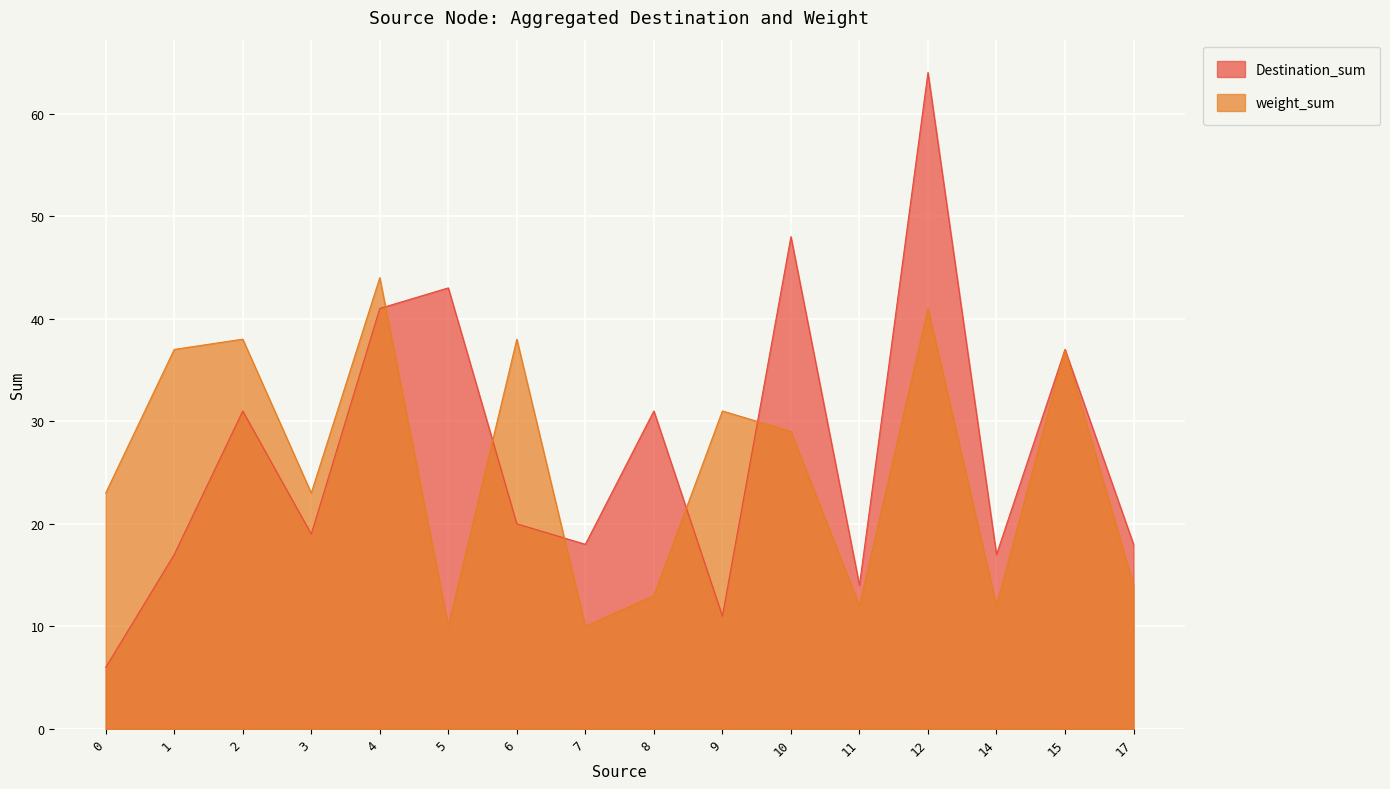

Is the value of weight_sum at 8 greater than the value of Destination_sum at 8?

No